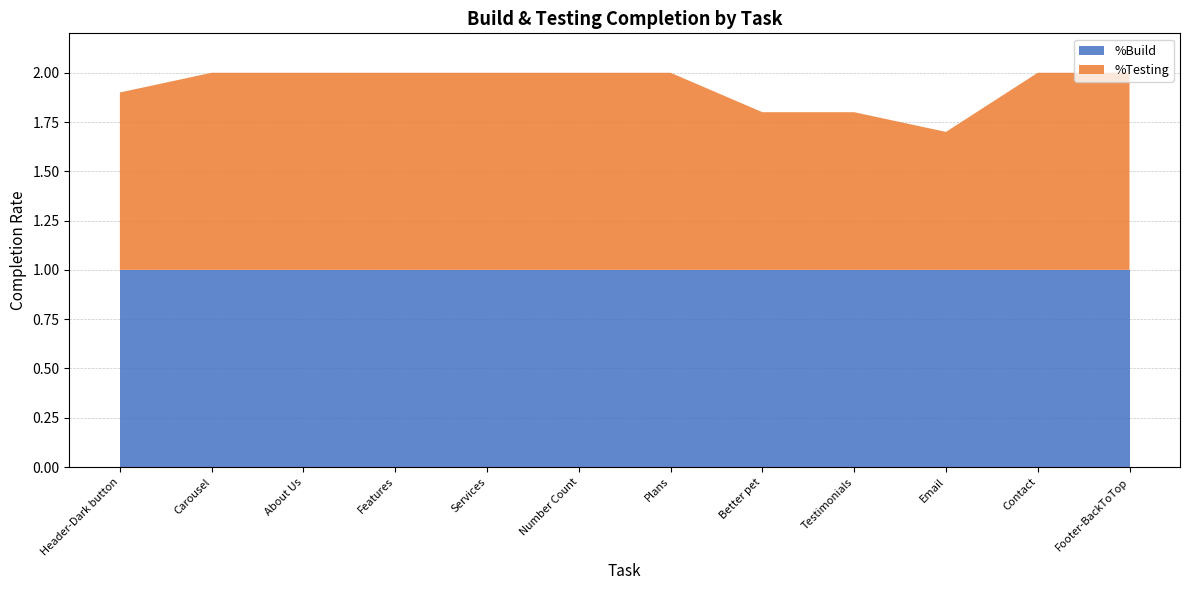

Reading left to right, list all the values displayed in this chart.

%Build: 1.0	1.0	1.0	1.0	1.0	1.0	1.0	1.0	1.0	1.0	1.0	1.0
%Testing: 0.9	1.0	1.0	1.0	1.0	1.0	1.0	0.8	0.8	0.7	1.0	1.0